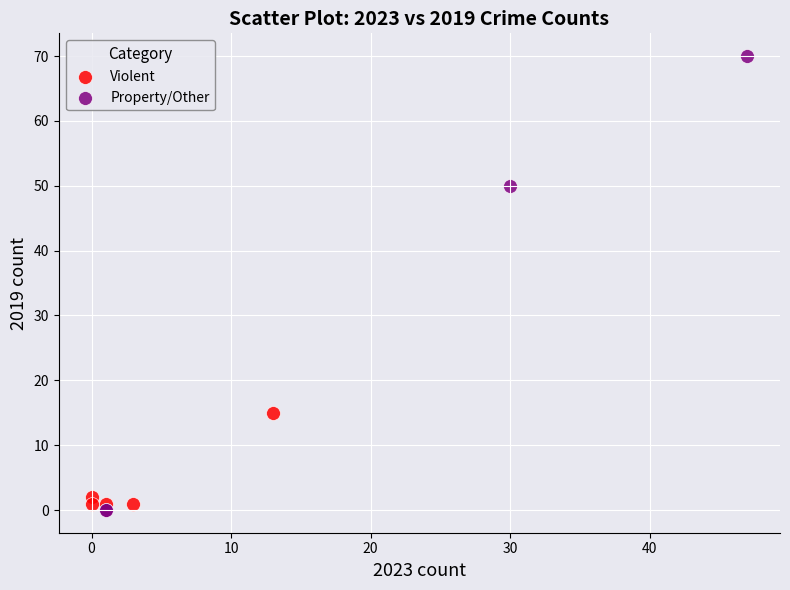

What are all the series names shown in the legend?

Violent, Property/Other